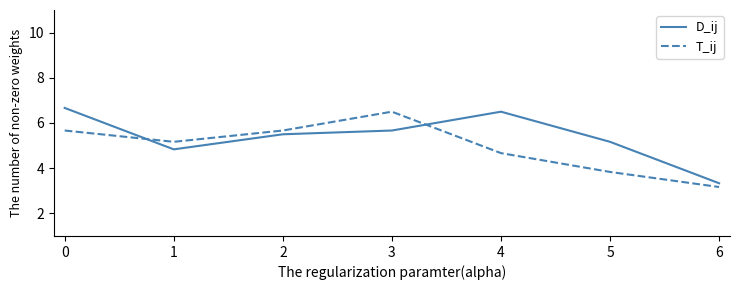

How many values in the D_ij series exceed 5?

5